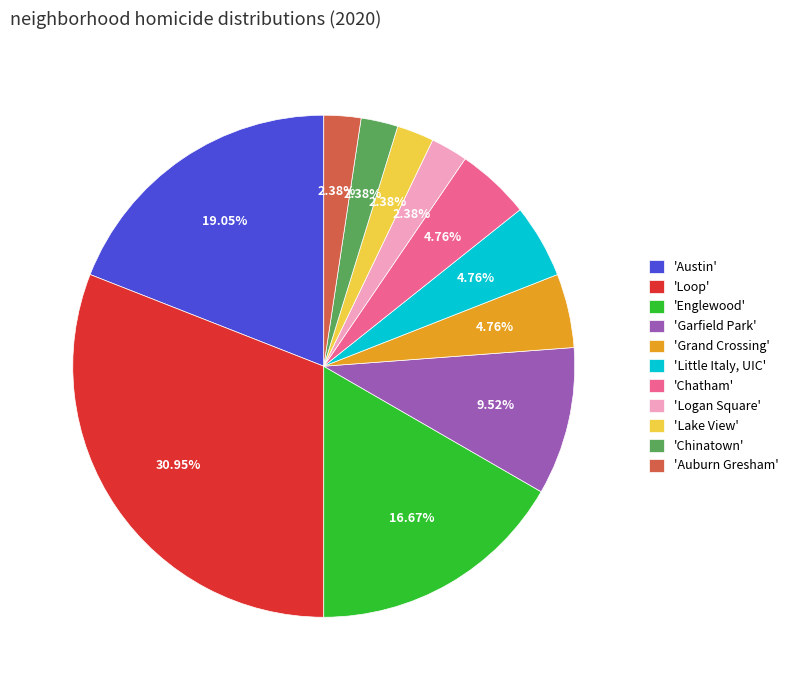

Is there any slice that represents more than half of the pie?

No